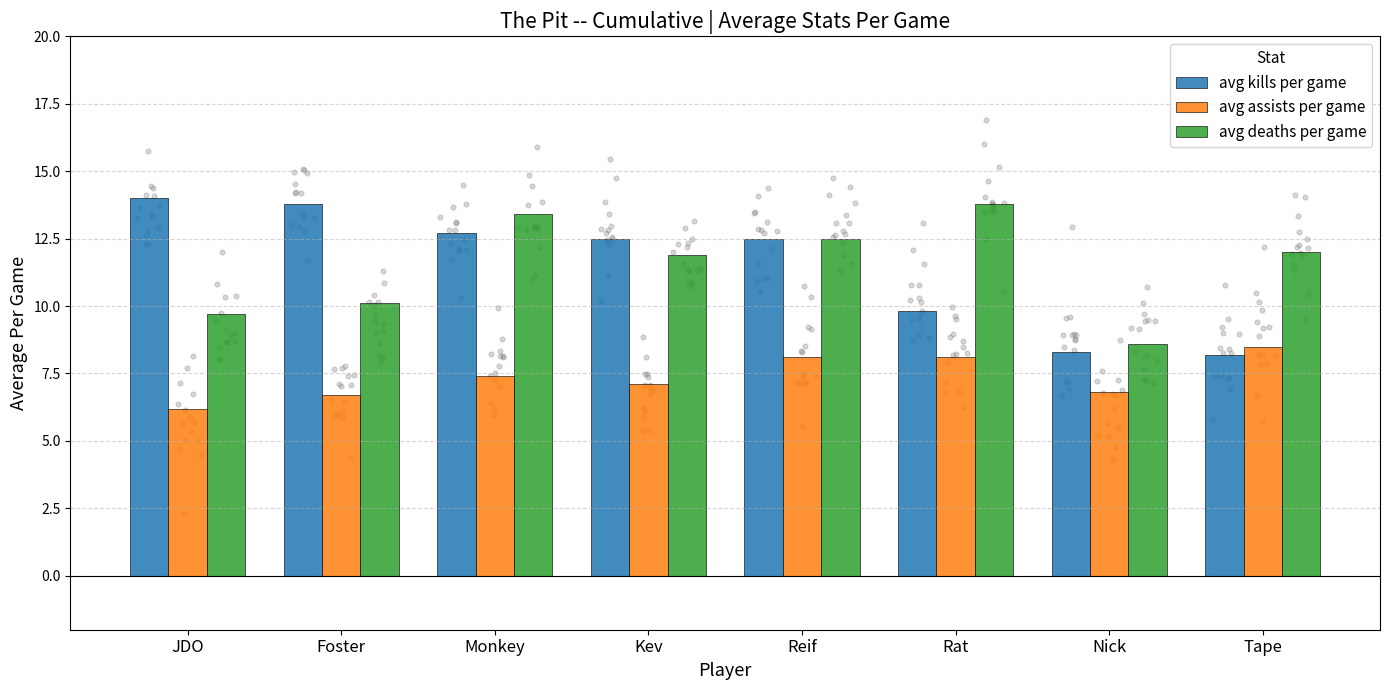

What is the total value across all series at Rat?

31.7